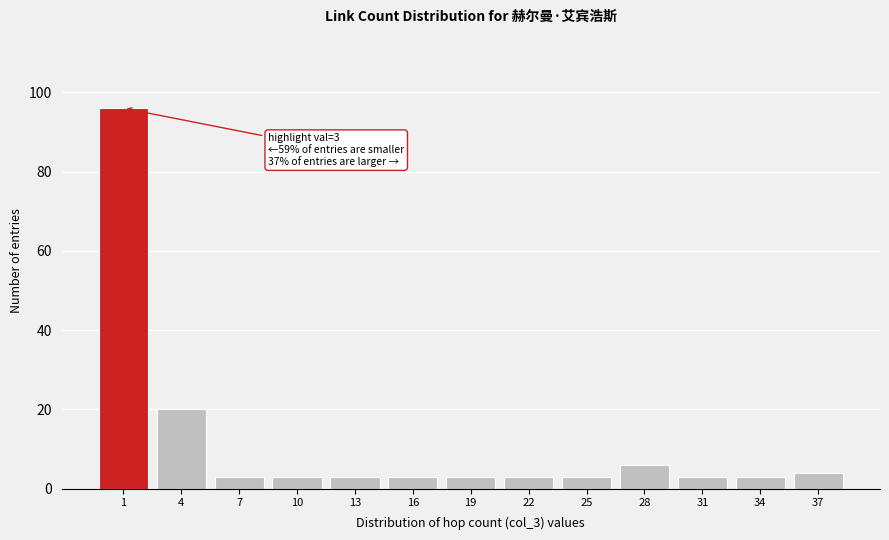

Reading left to right, transcribe all the data shown in this chart.

1=96	4=20	7=3	10=3	13=3	16=3	19=3	22=3	25=3	28=6	31=3	34=3	37=4